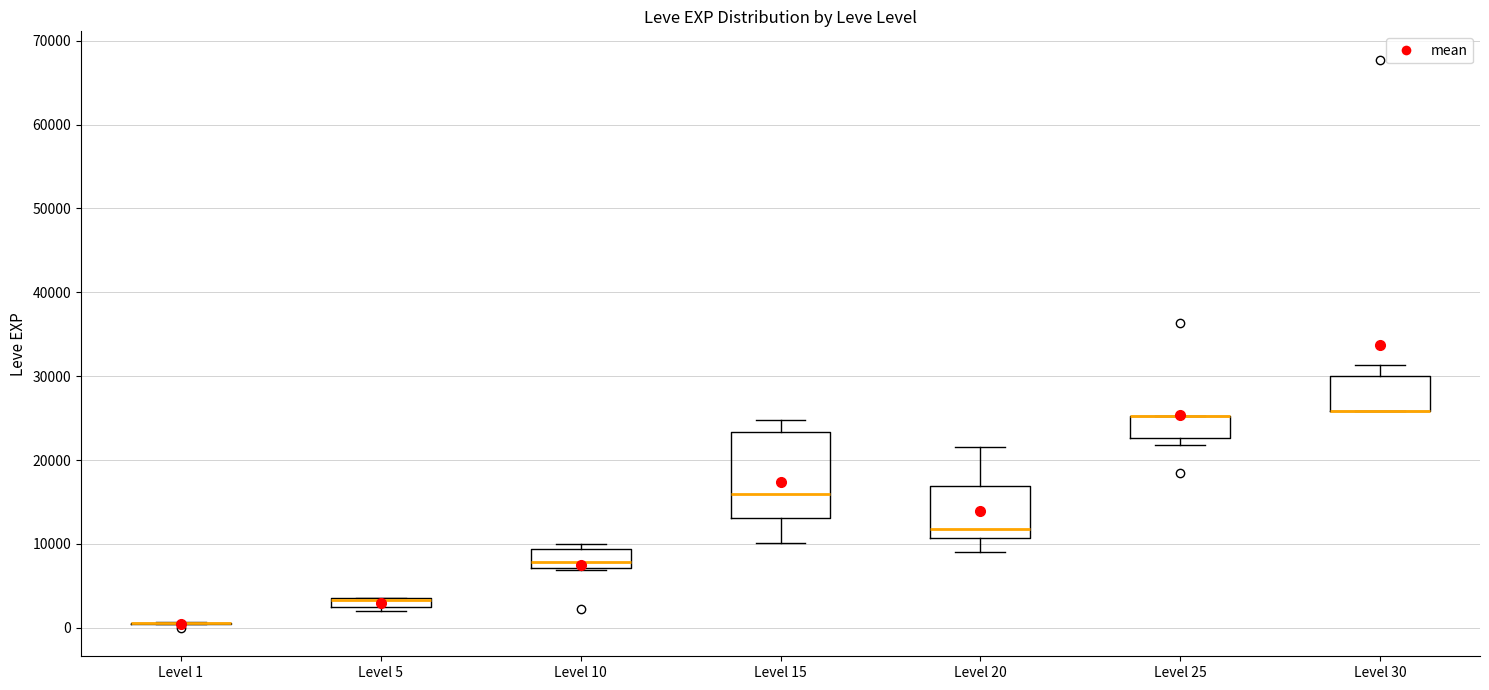

Where does the median line of the box for Level 10 sit on the y-axis? The values are not printed on the chart, so give them approximately, as read against the axis.

8000